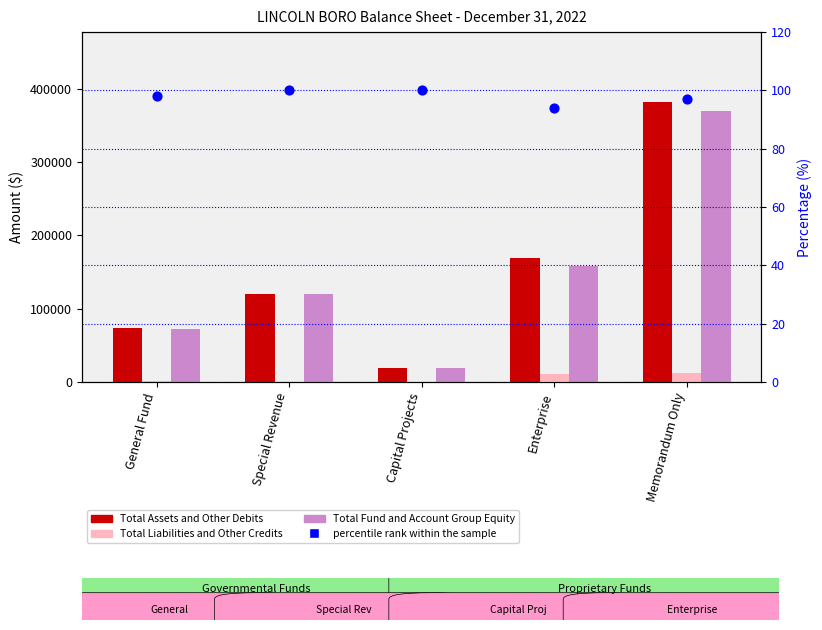

Which series contains the highest Y value?

Total Assets and Other Debits